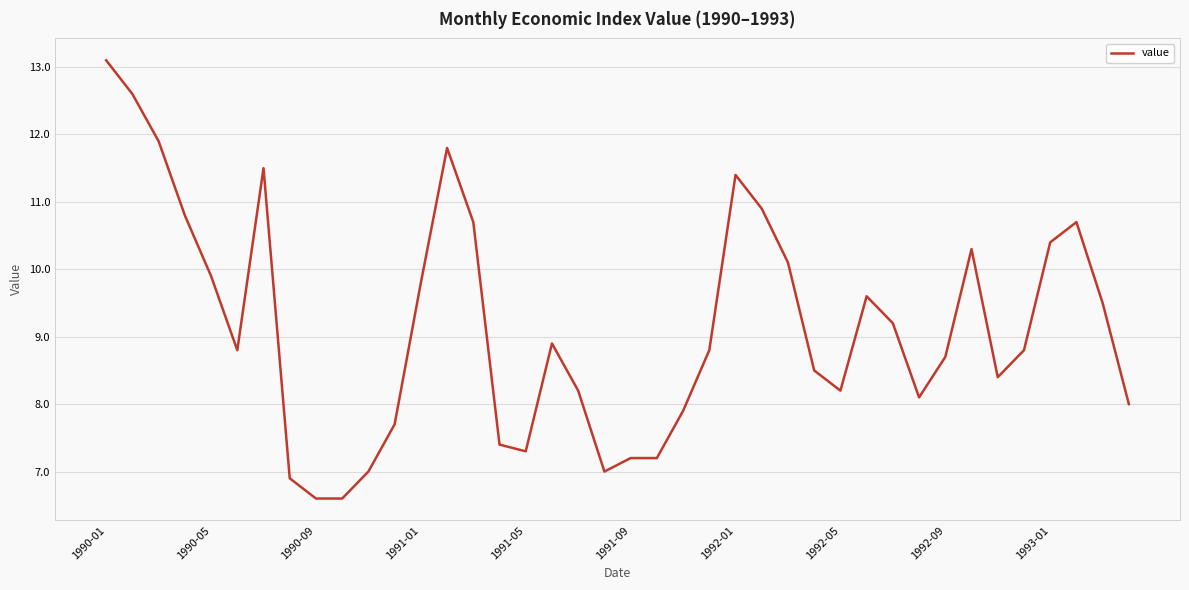

What is the minimum value shown in the chart?

6.6